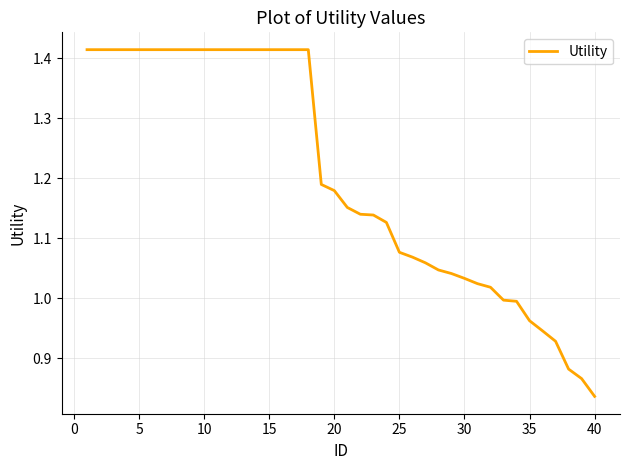

How many lines are shown in the chart?

1